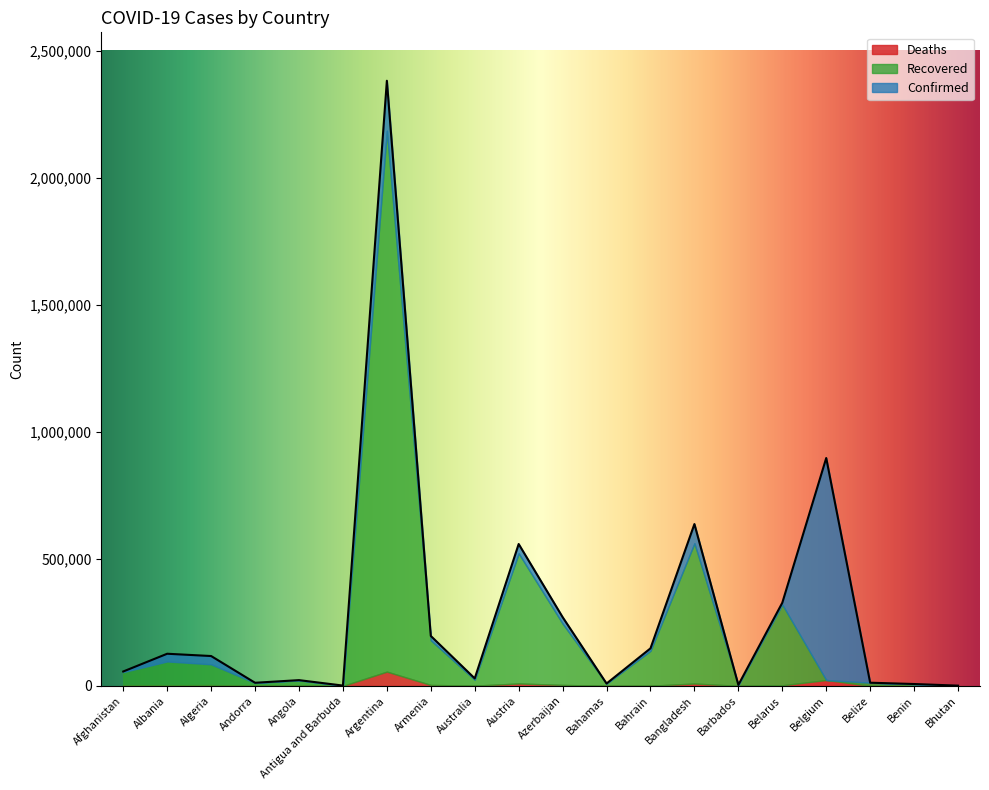

Which series has the largest total across all categories?

Confirmed